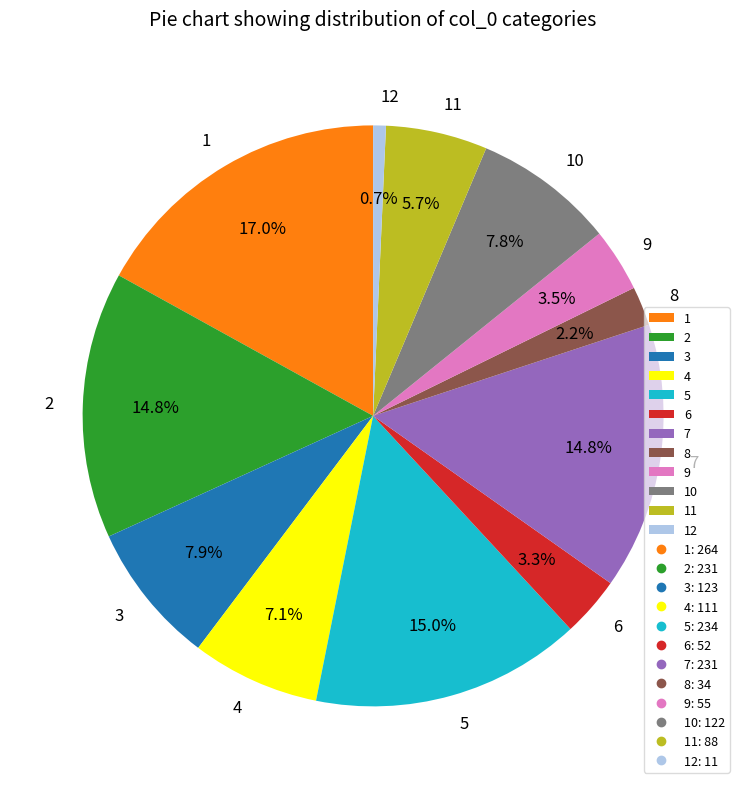

To the nearest percent, what is the average slice percentage?

8%